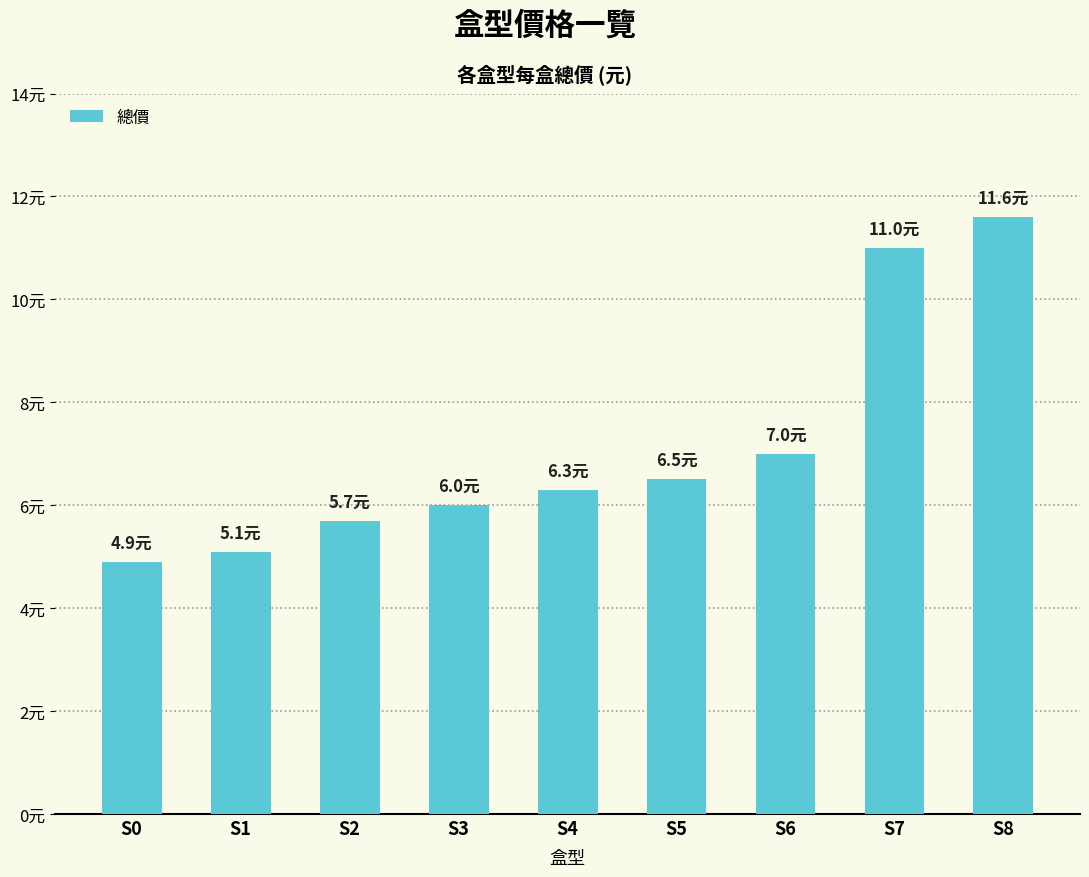

Does the chart contain any negative values?

No